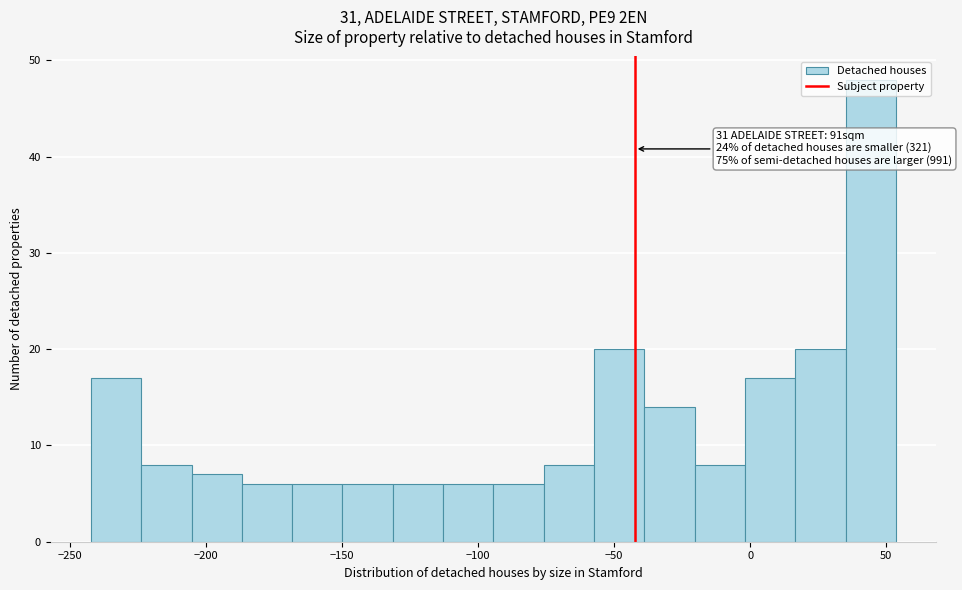

Read against the x-axis, roughly where is the centre of the tallest bar?

45